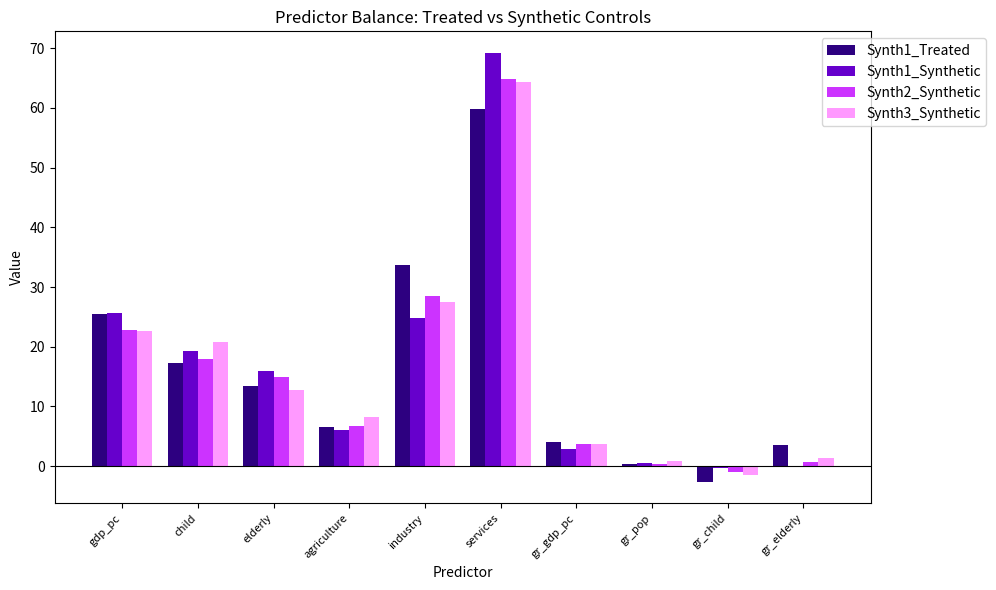

What is the maximum value for Synth2_Synthetic?

64.7